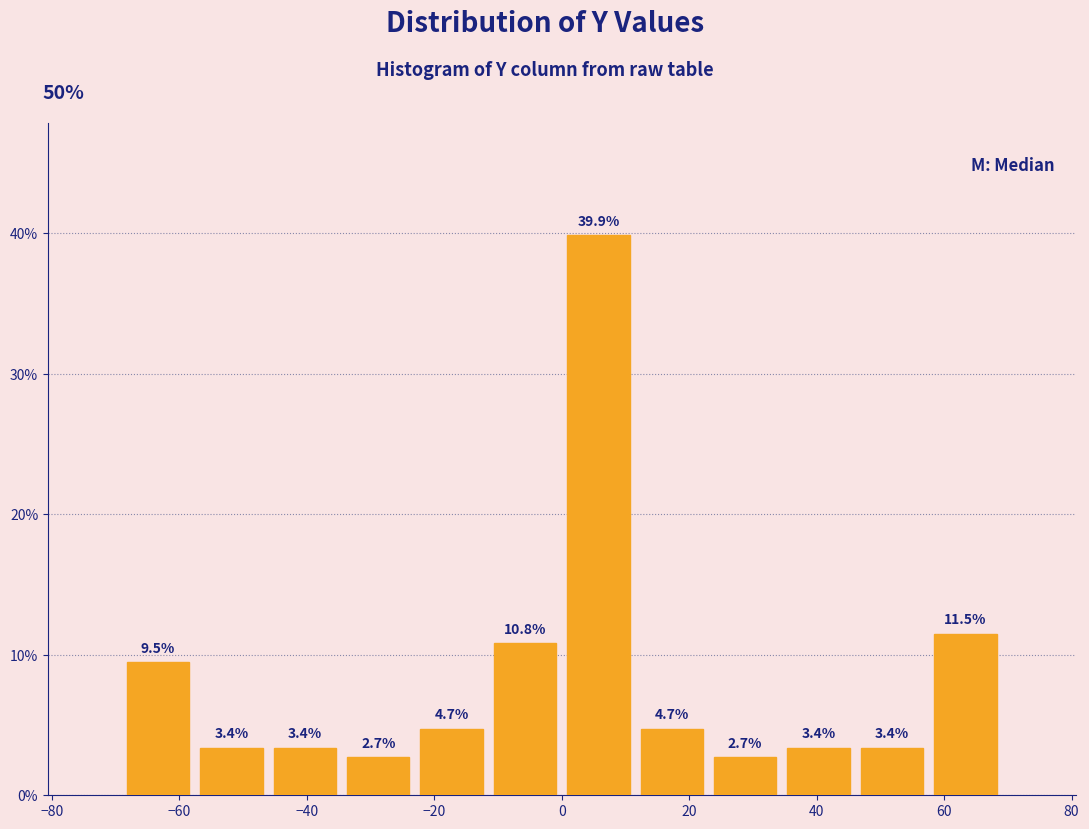

Reading left to right, transcribe this chart: for each bar, give the range it covers on the x-axis and its height. The bar edges are not printed on the chart, so give them approximately, as read against the axis.

-70 to -58: 9.5
-58 to -46: 3.4
-46 to -34: 3.4
-34 to -24: 2.7
-24 to -12: 4.7
-12 to 0: 10.8
0 to 12: 39.9
12 to 24: 4.7
24 to 34: 2.7
34 to 46: 3.4
46 to 58: 3.4
58 to 70: 11.5